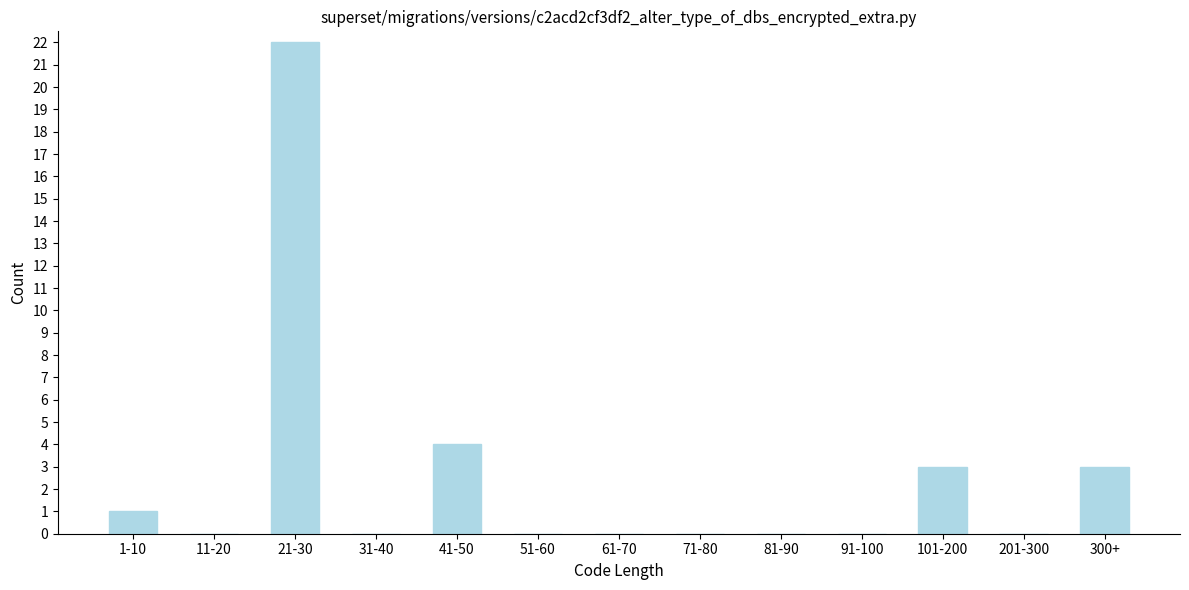

Reading left to right, transcribe all the data shown in this chart.

1-10=1	11-20=0	21-30=22	31-40=0	41-50=4	51-60=0	61-70=0	71-80=0	81-90=0	91-100=0	101-200=3	201-300=0	300+=3